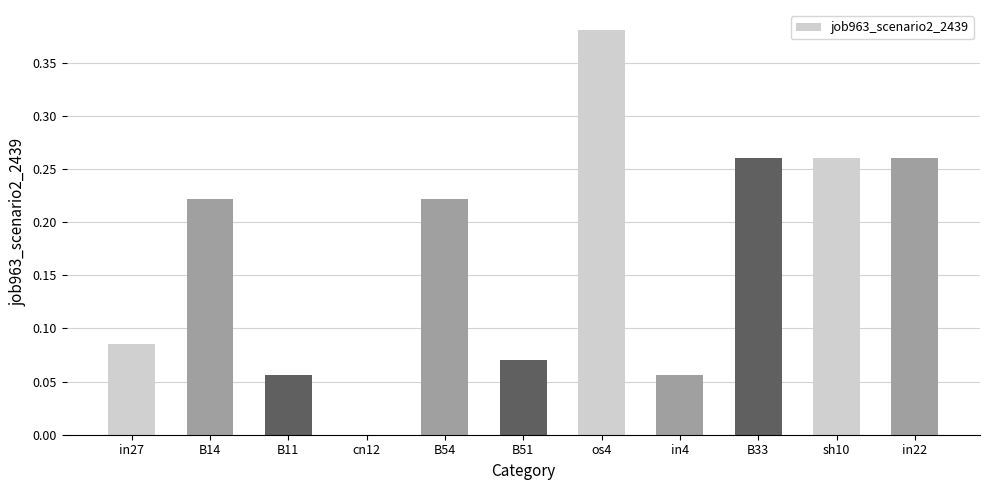

What is the sum of the values at B33 and in22?

0.5